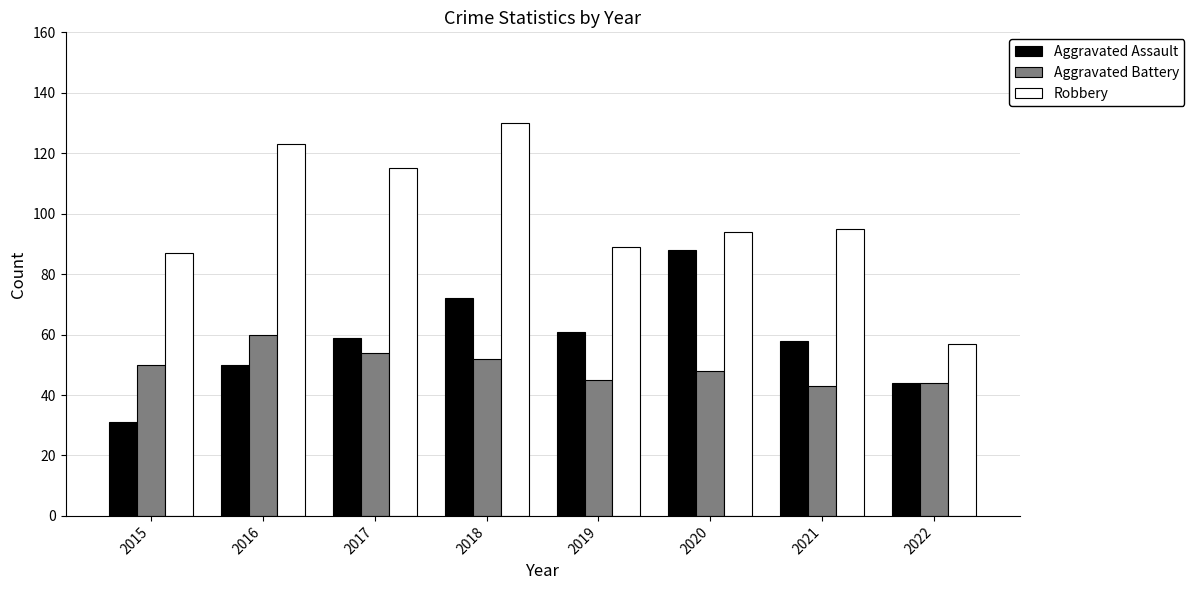

The value of Aggravated Assault at 2021 is 83. True or false?

False